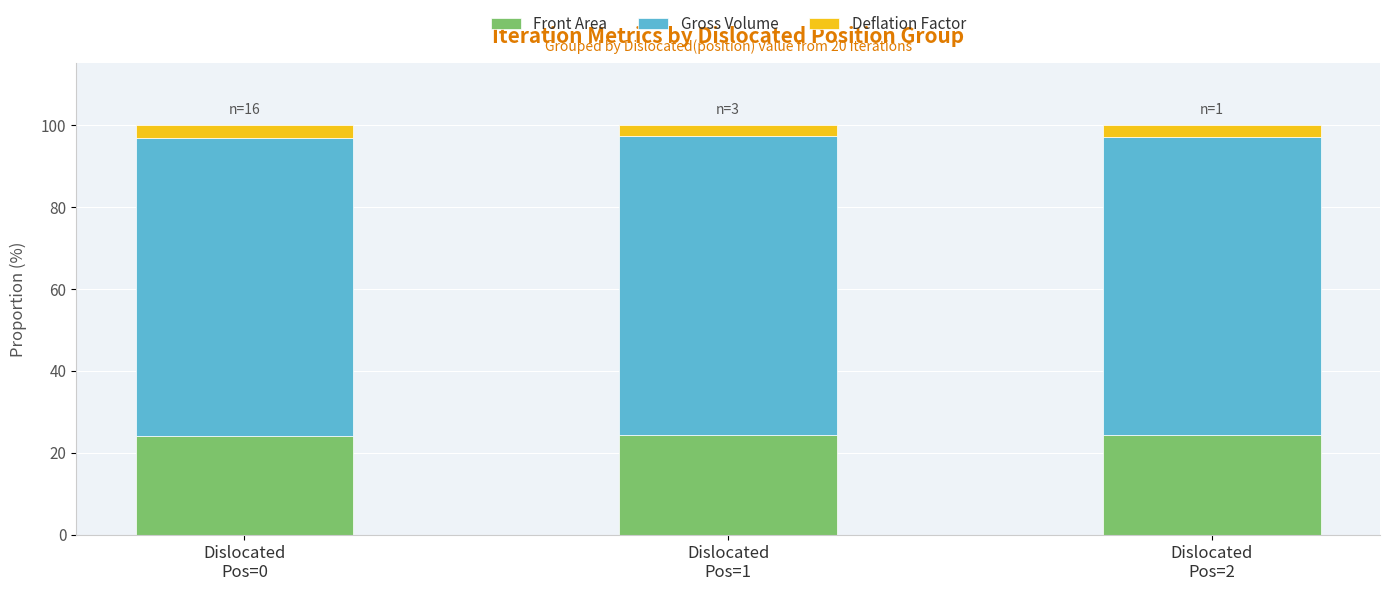

What is the highest value of the Front Area series?

24.3